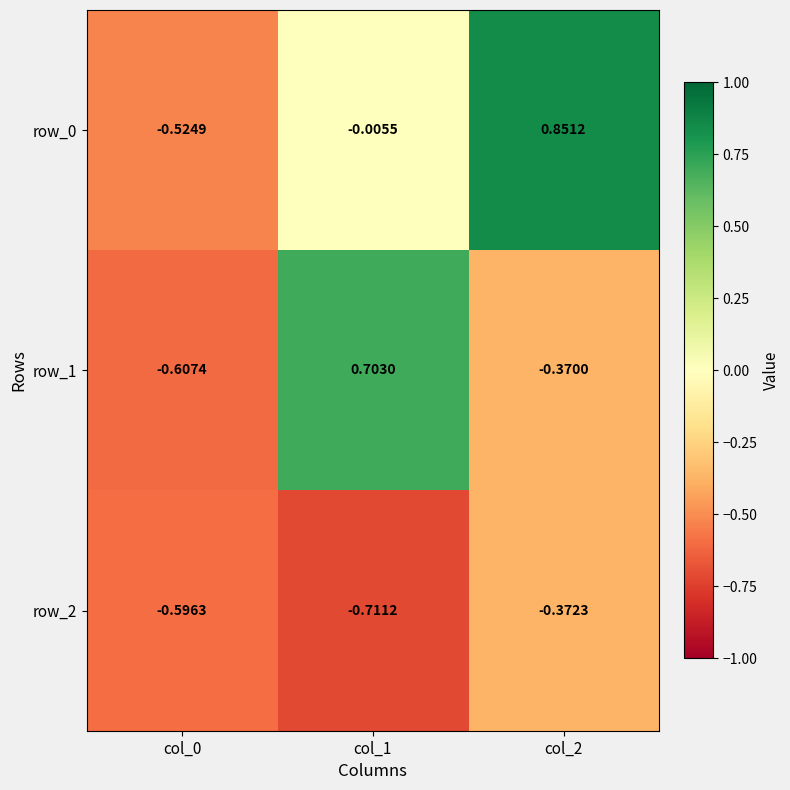

Is the value of row_0 at col_2 greater than the value of row_1 at col_0?

Yes